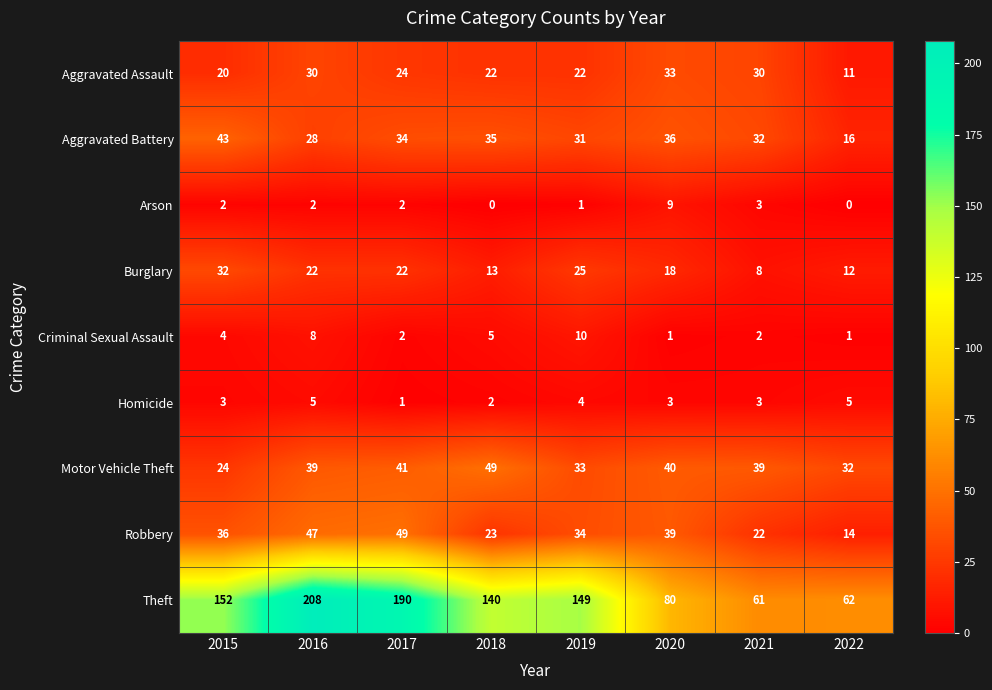

What is the difference between the Criminal Sexual Assault values at 2015 and 2022?

3